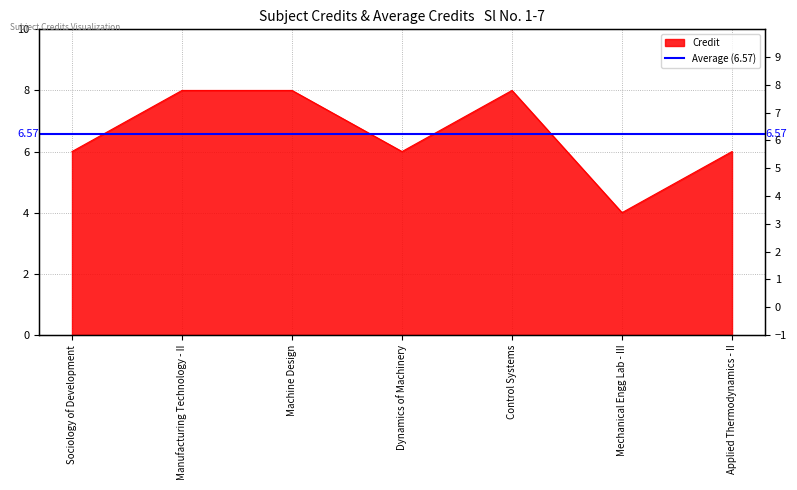

What value does the data have at Sociology of Development?

6